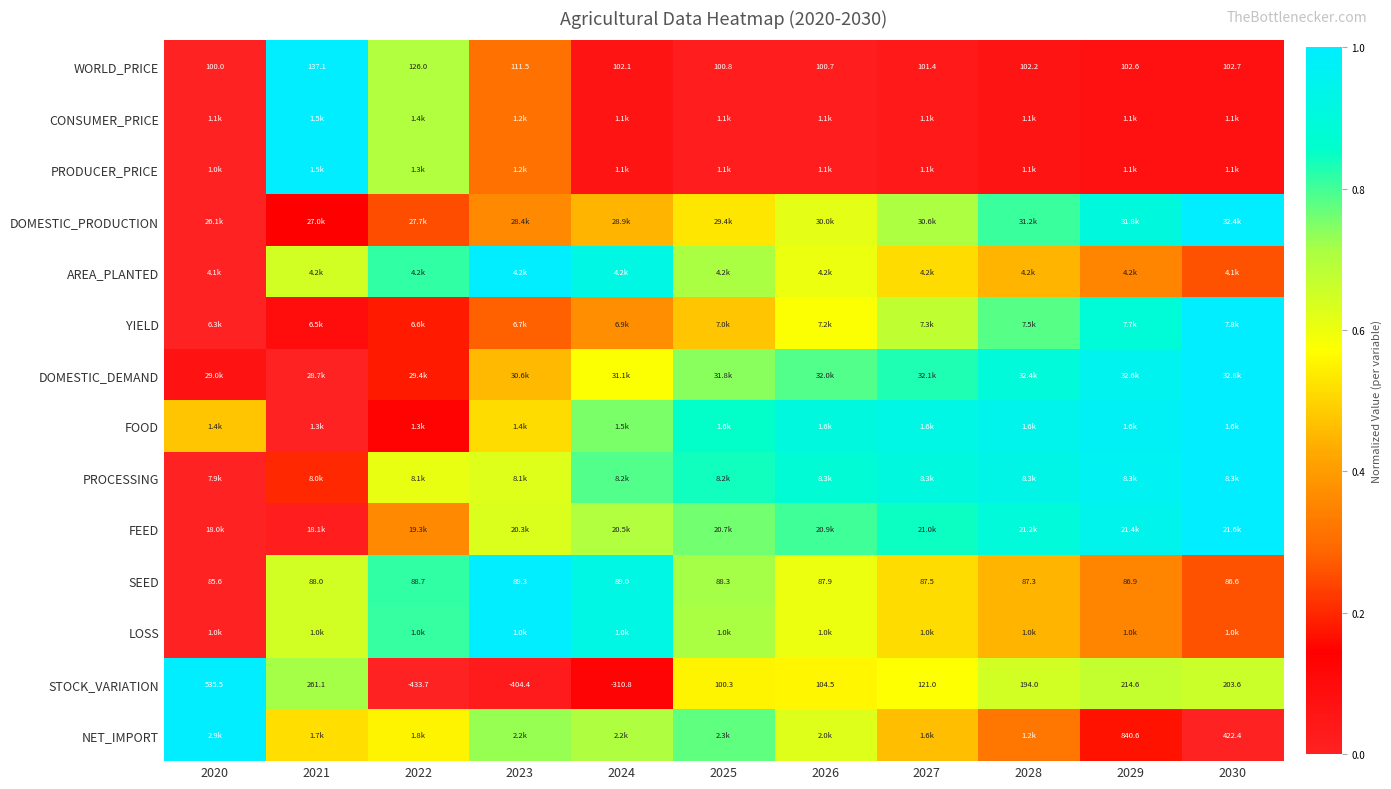

Which has a higher value, 2025 or 2029?

2029